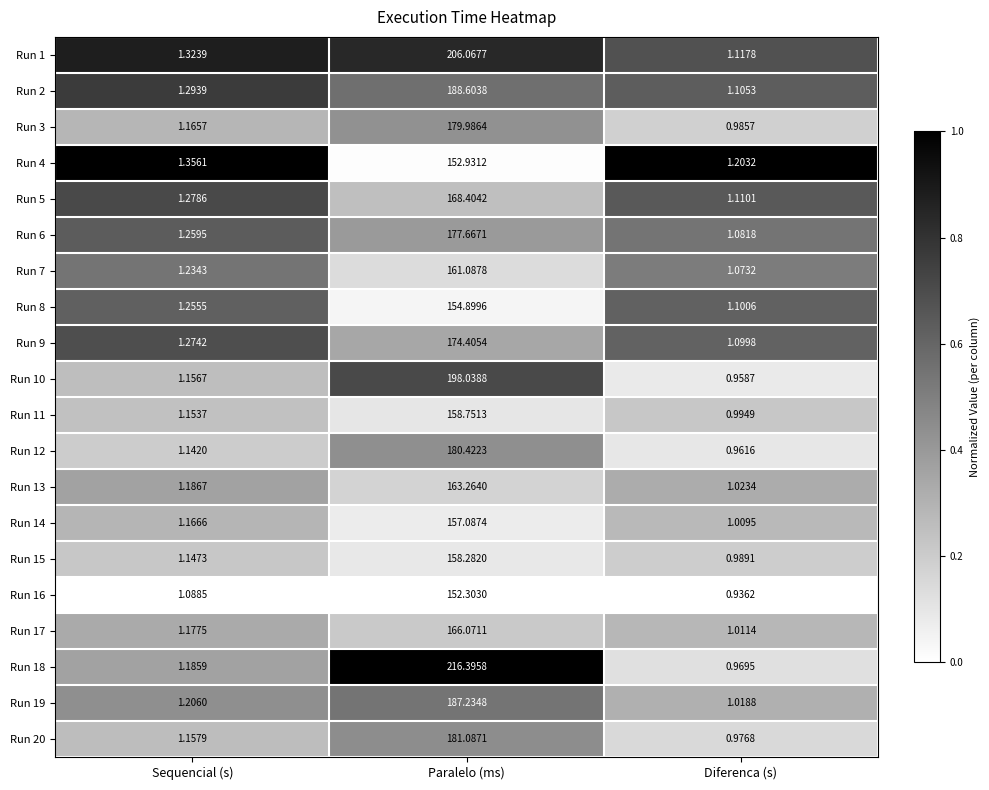

List the labels in order of Run 17 value, largest first.

Paralelo (ms), Sequencial (s), Diferenca (s)